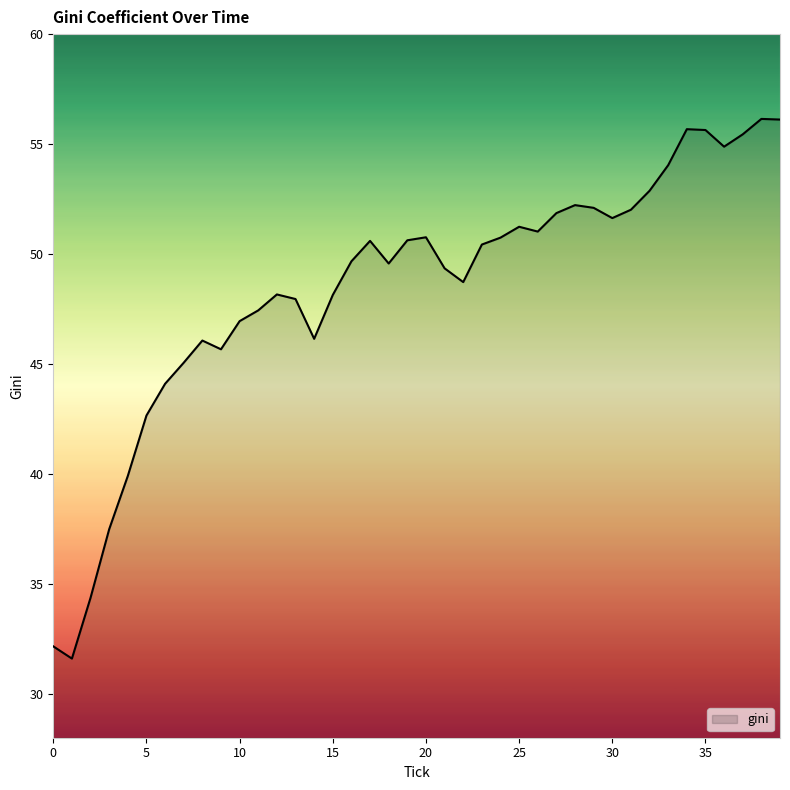

What is the minimum value shown in the chart?

31.6